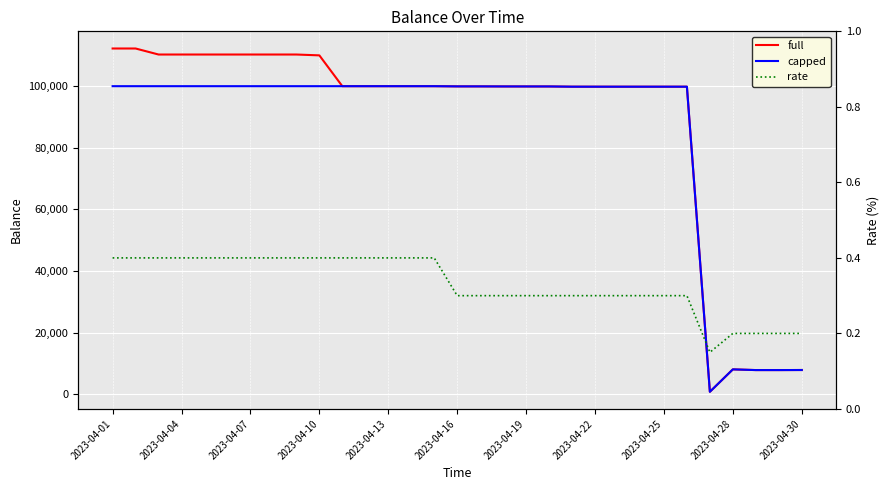

Where is rate nearest to the value 0?

26